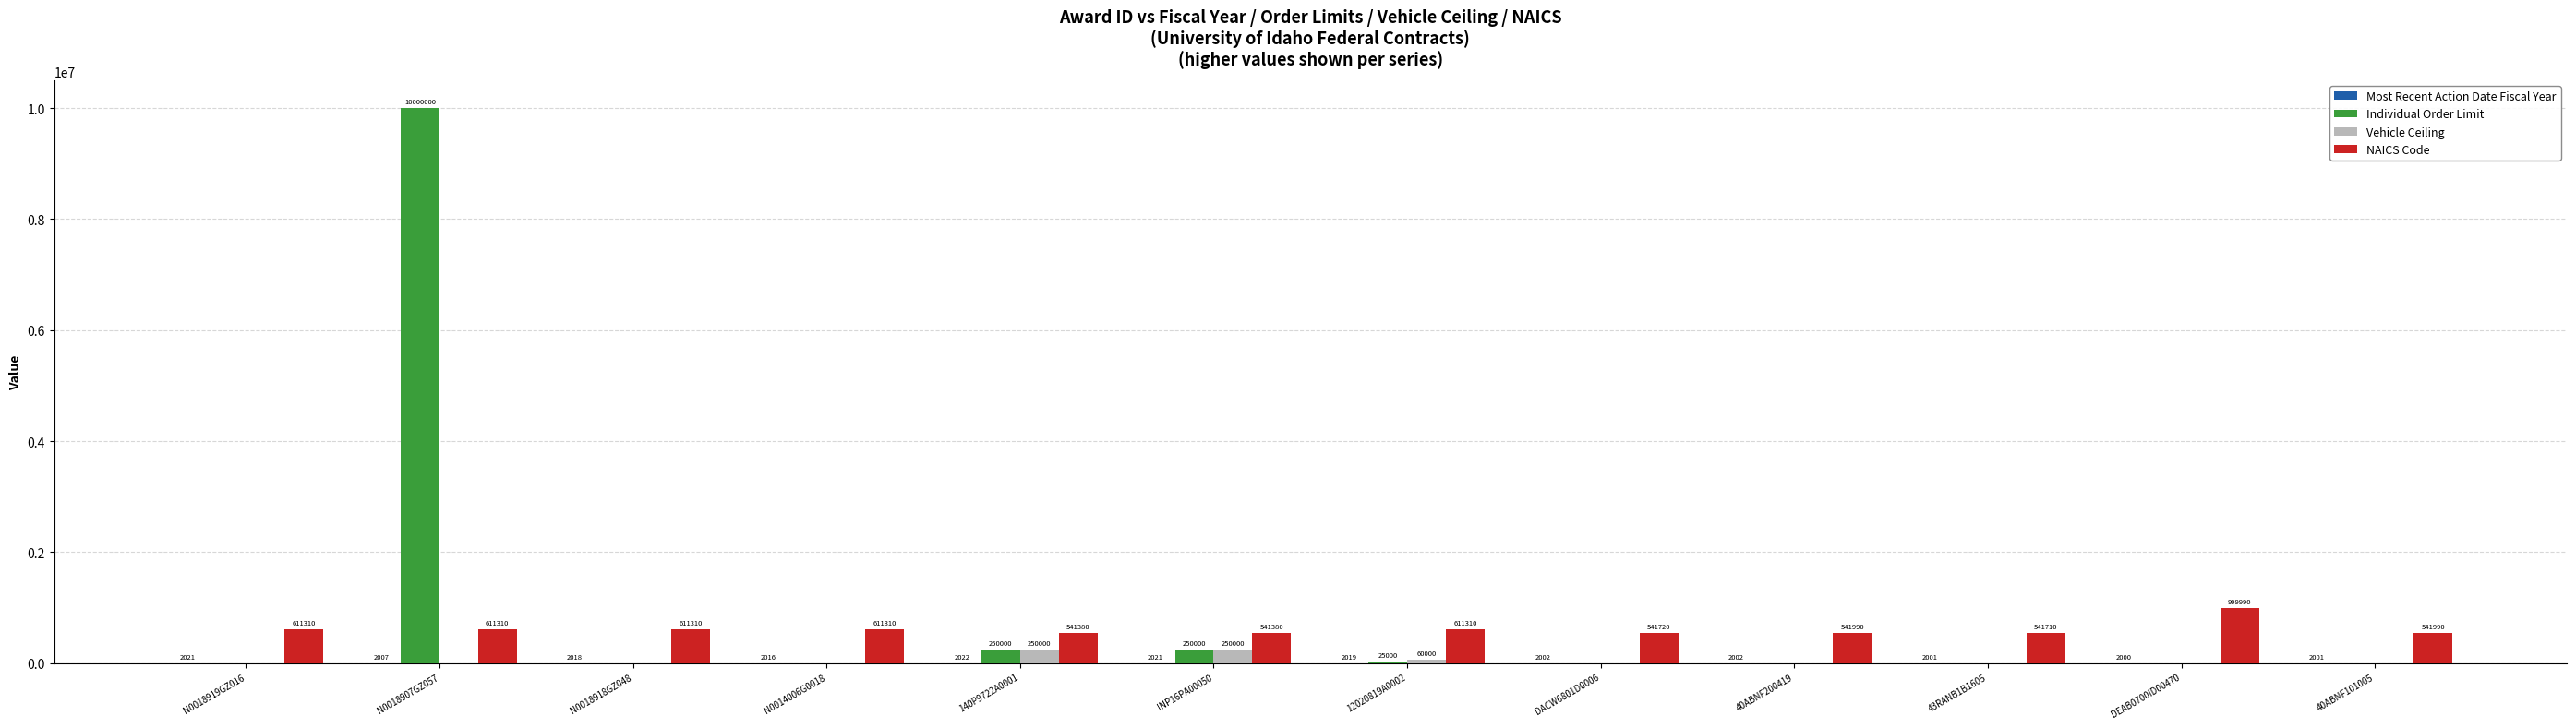

The Individual Order Limit series shows 0 at N0018919GZ016. True or false?

True